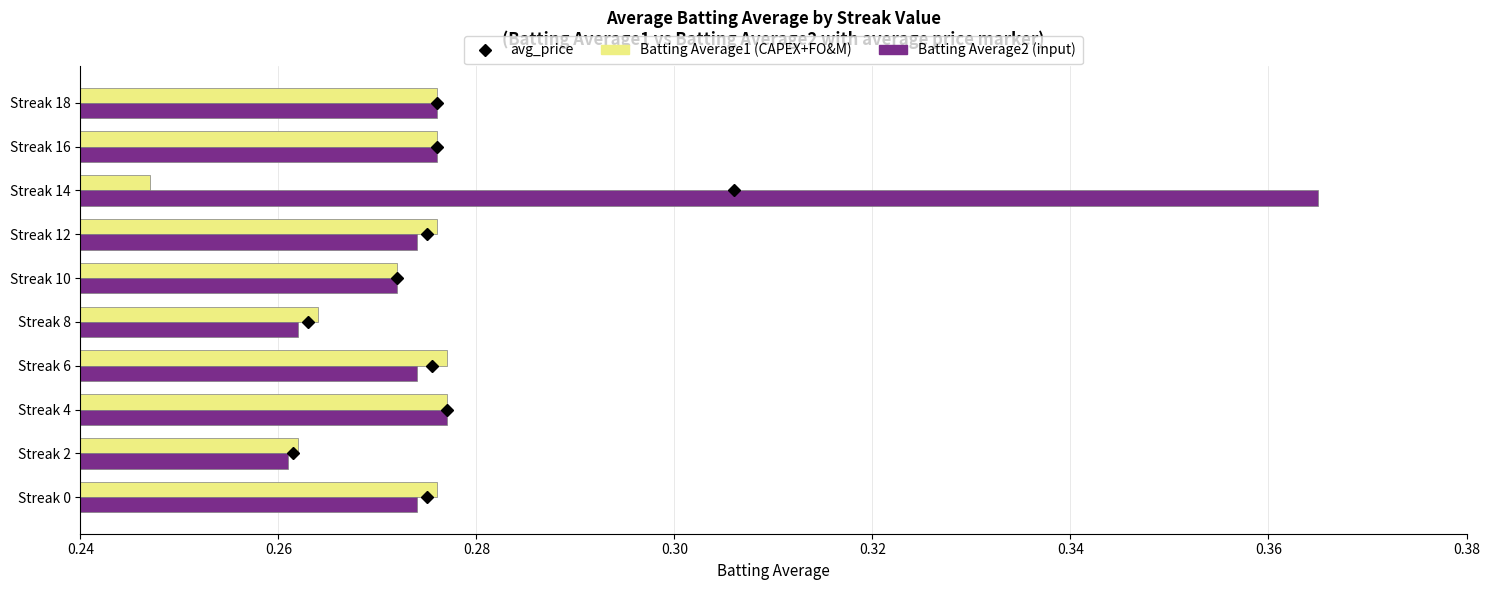

Which category has the lowest value across all series?

Streak 14